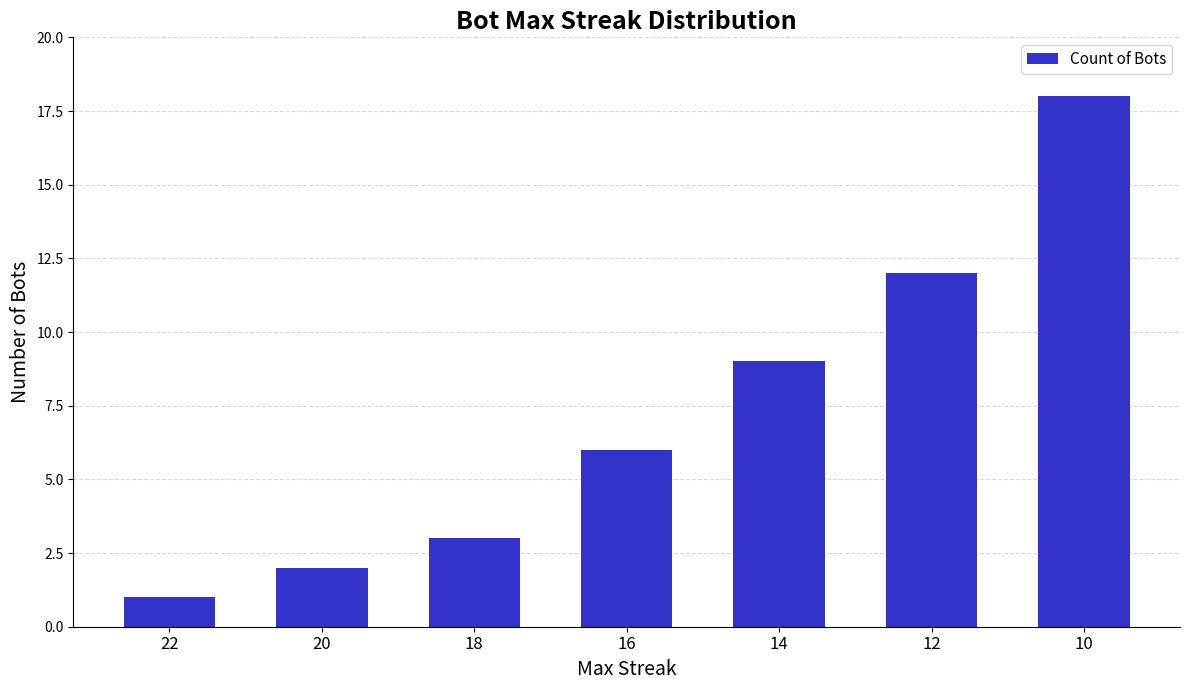

What is the approximate value at 12, to the nearest 10?

10